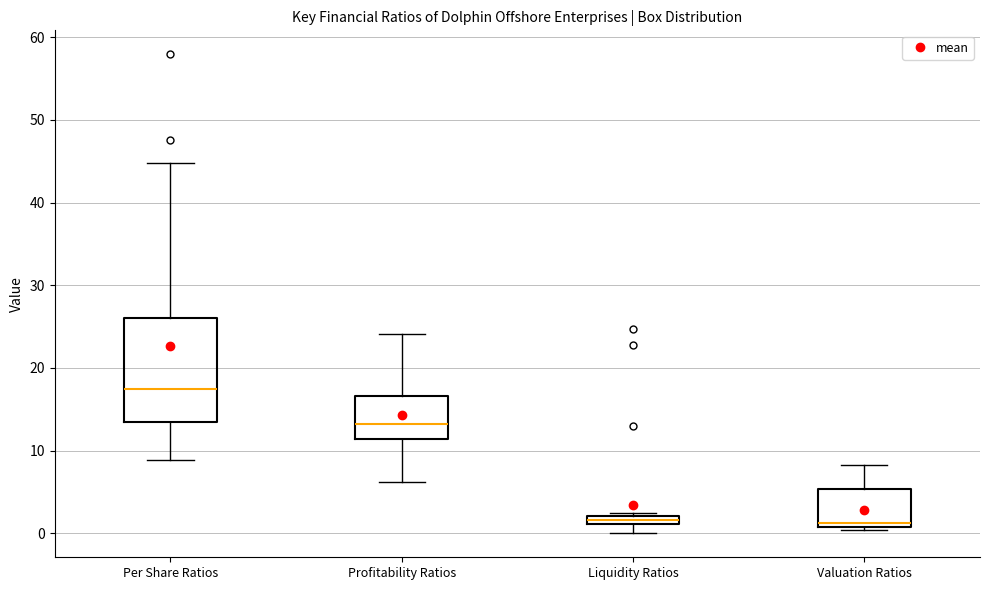

Which box is the tallest, from its lower edge to its upper edge?

Per Share Ratios